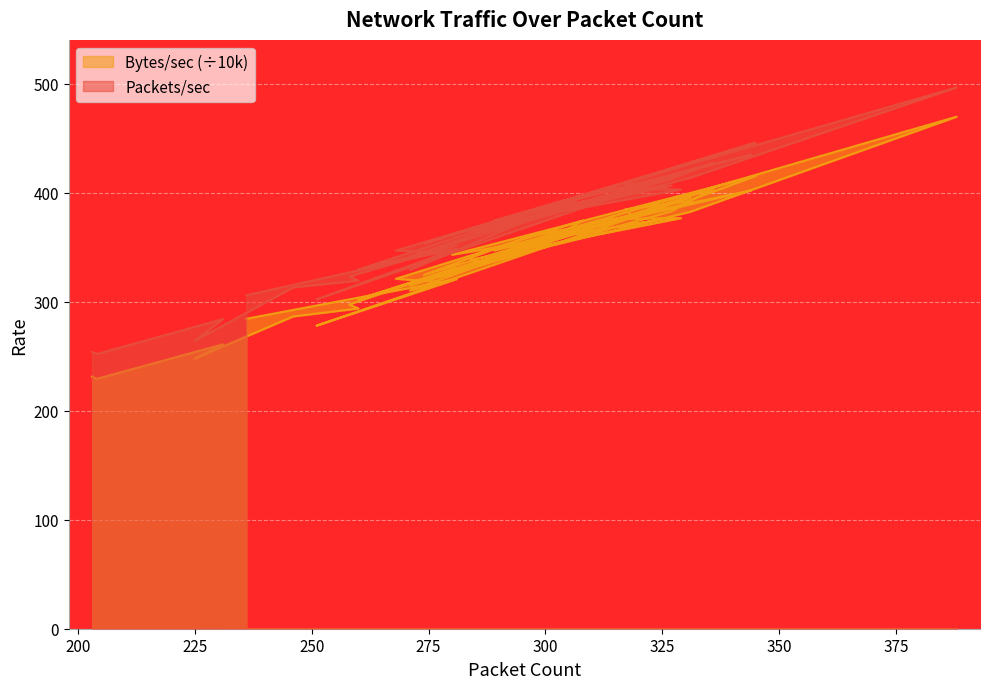

True or false: Packets/sec and Bytes/sec intersect in this chart.

False